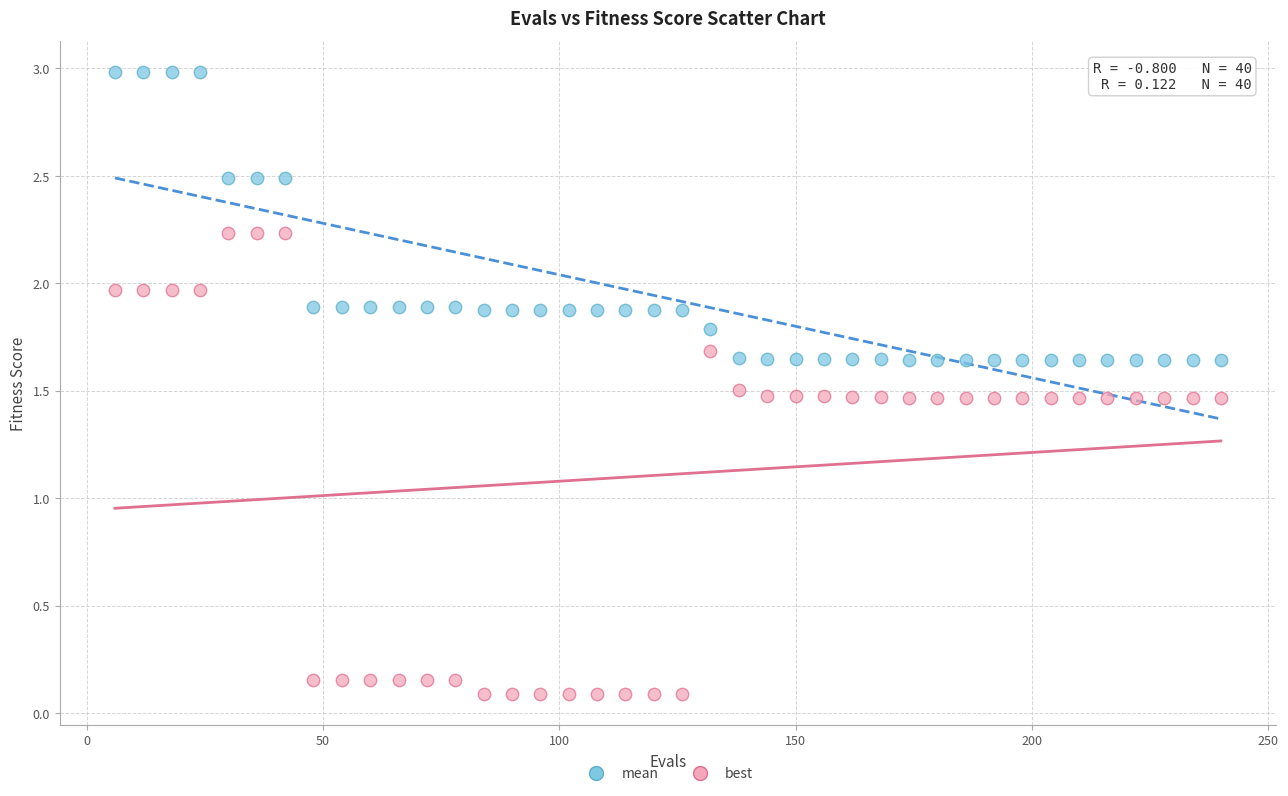

Which series reaches the minimum Y coordinate?

best